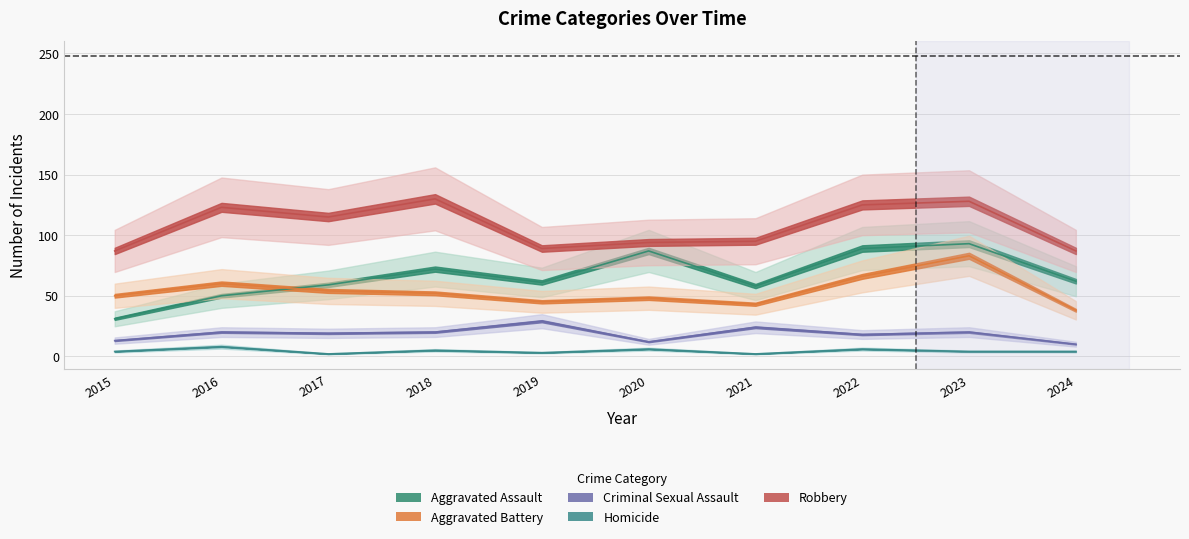

What is the value of the Criminal Sexual Assault point at the 9th from the left?

20